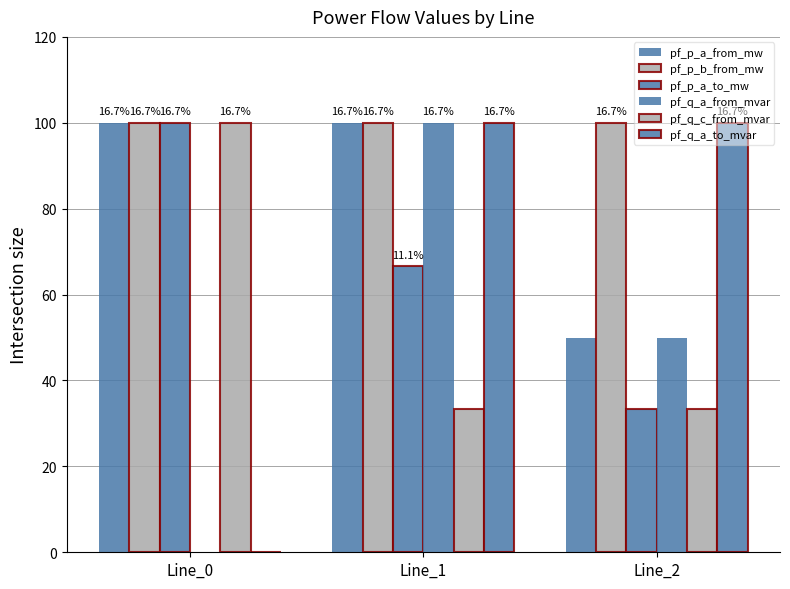

Does the chart contain stacked bars?

No